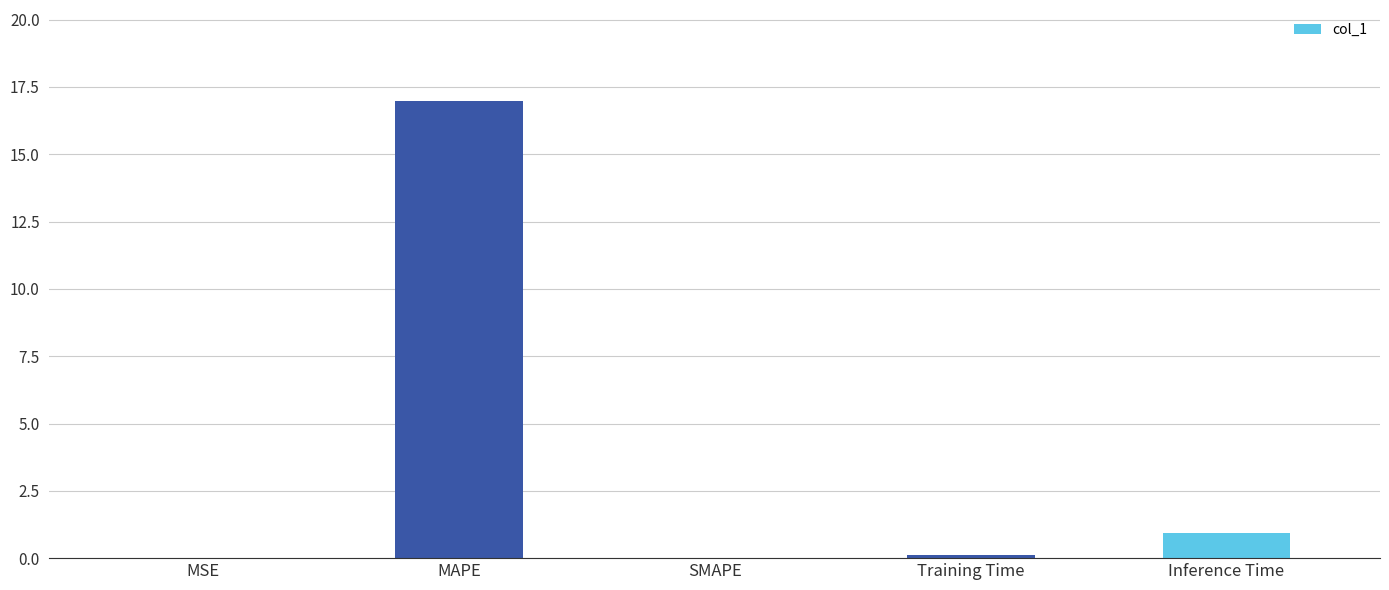

Is it true that the value at SMAPE is 0.0?

True